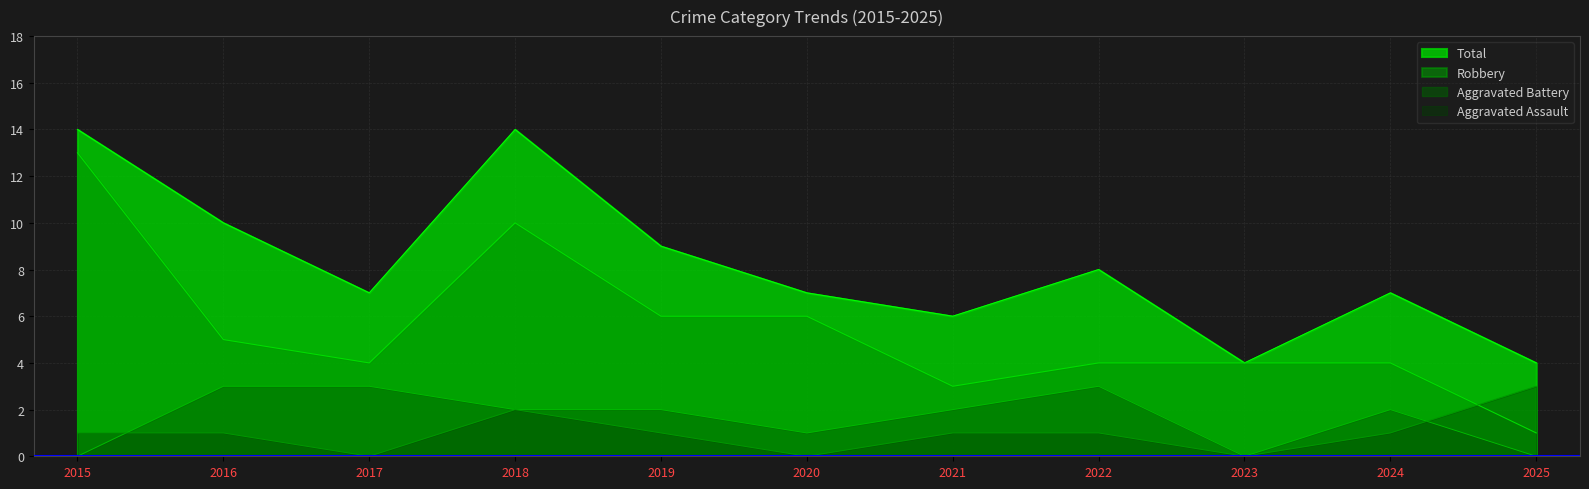

How many distinct data groups are displayed?

4